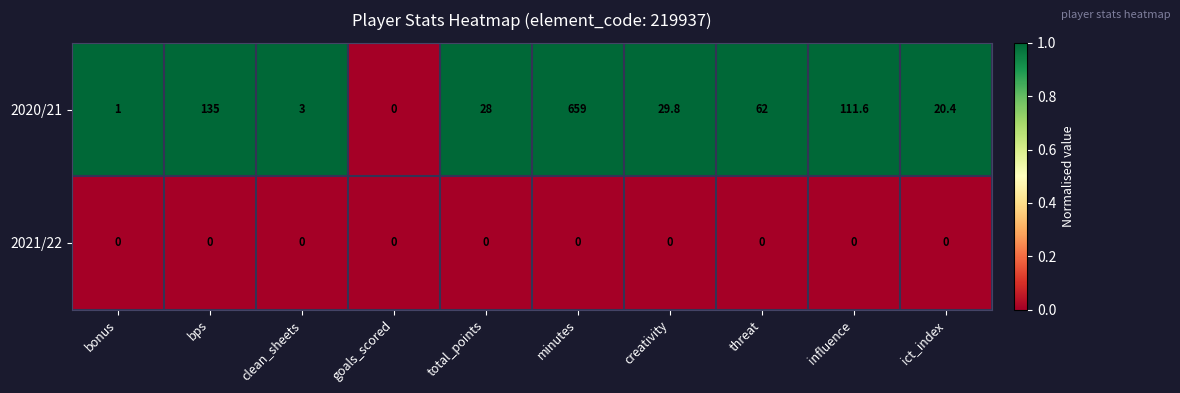

Reading left to right, extract all data points from this chart.

2020/21: bonus=1.0	bps=135.0	clean_sheets=3.0	goals_scored=0.0	total_points=28.0	minutes=659.0	creativity=29.8	threat=62.0	influence=111.6	ict_index=20.4
2021/22: bonus=0.0	bps=0.0	clean_sheets=0.0	goals_scored=0.0	total_points=0.0	minutes=0.0	creativity=0.0	threat=0.0	influence=0.0	ict_index=0.0